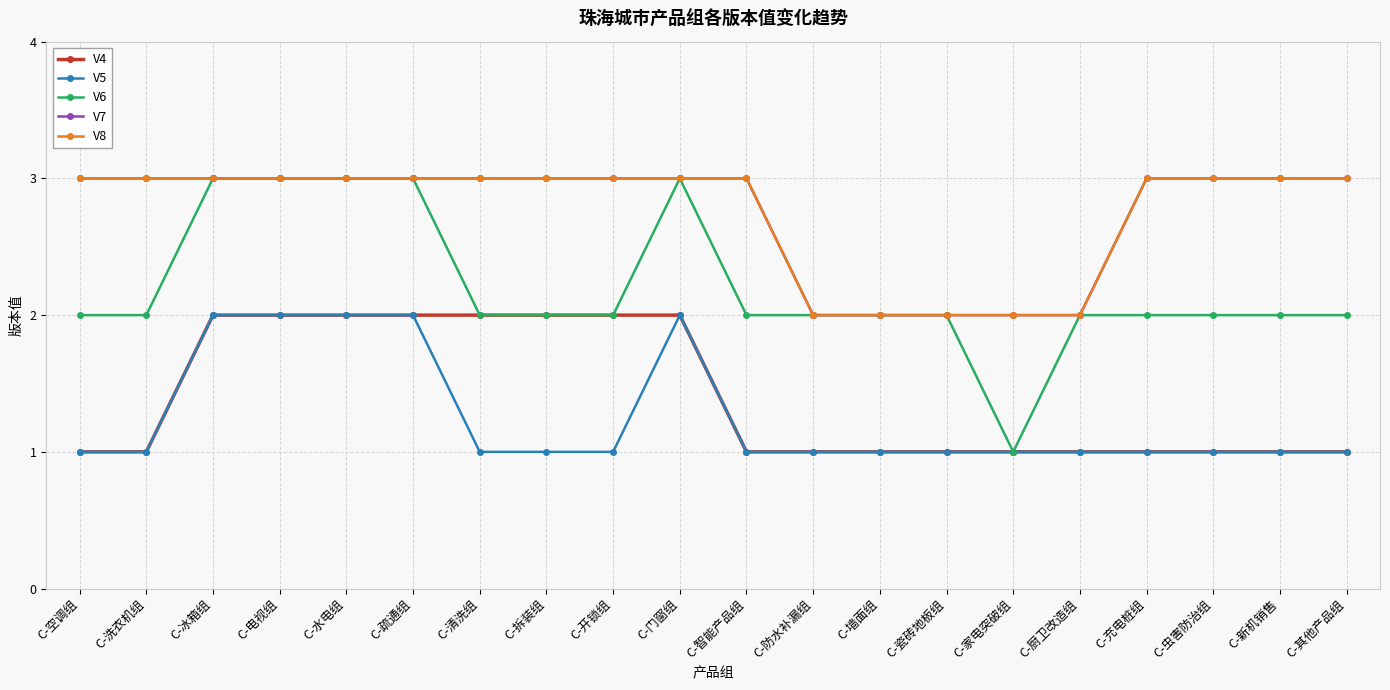

Does the chart have visible grid lines?

Yes